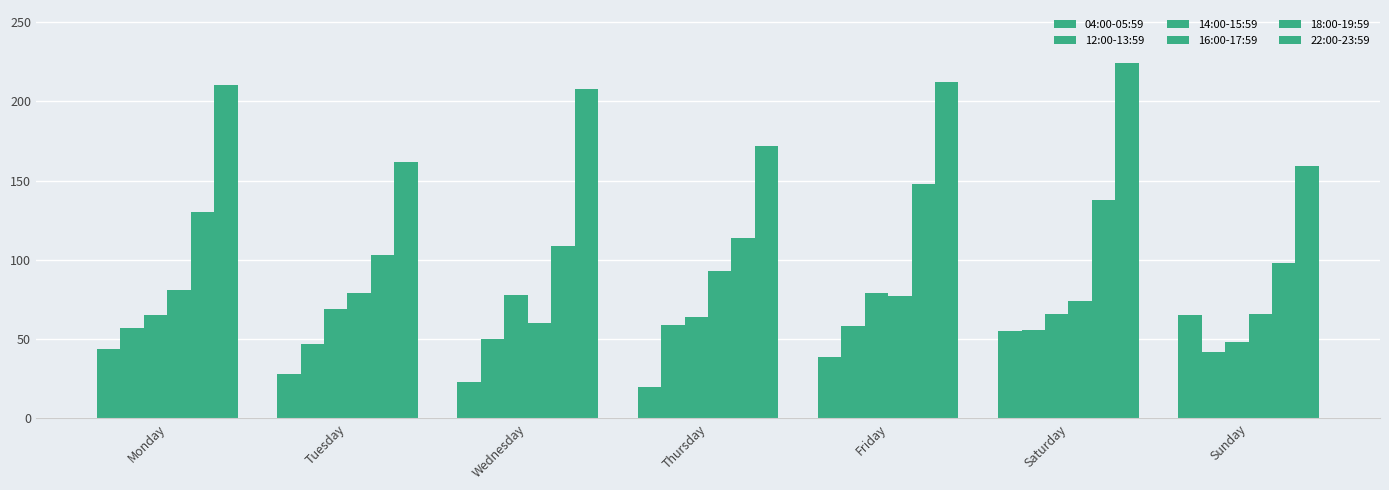

How many values in the 16:00-17:59 series are below 77?

3